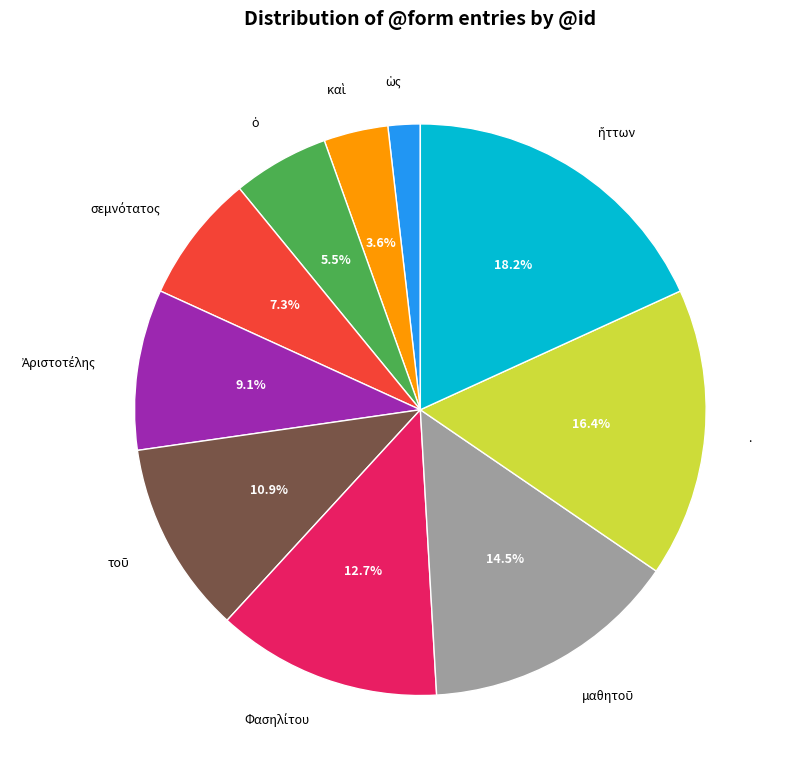

Does any single category account for the majority?

No